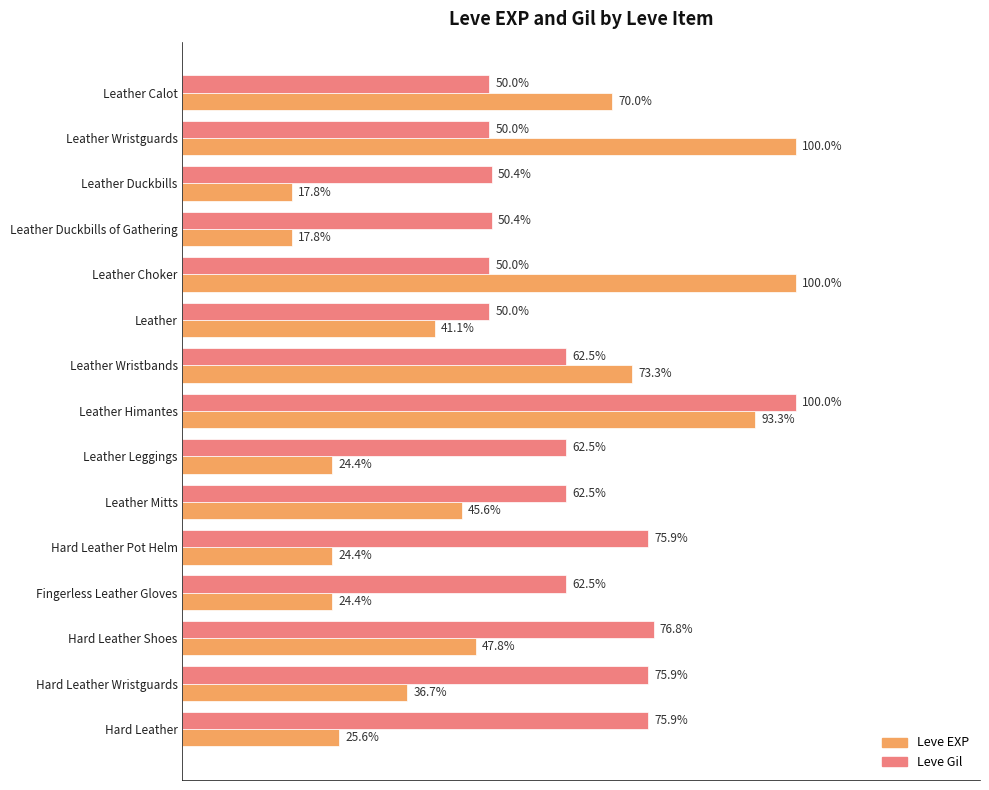

At which category is the sum across all series the highest?

Leather Himantes